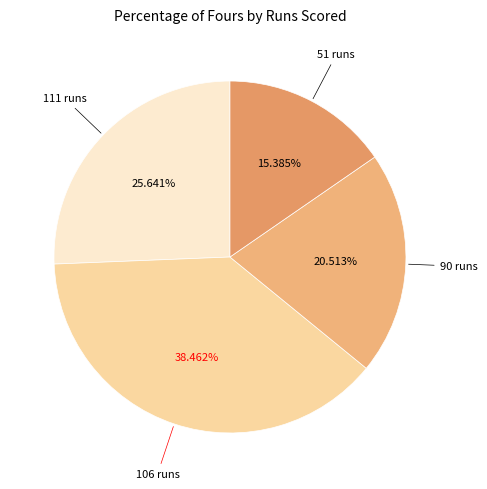

Which slice is the smallest?

51 runs